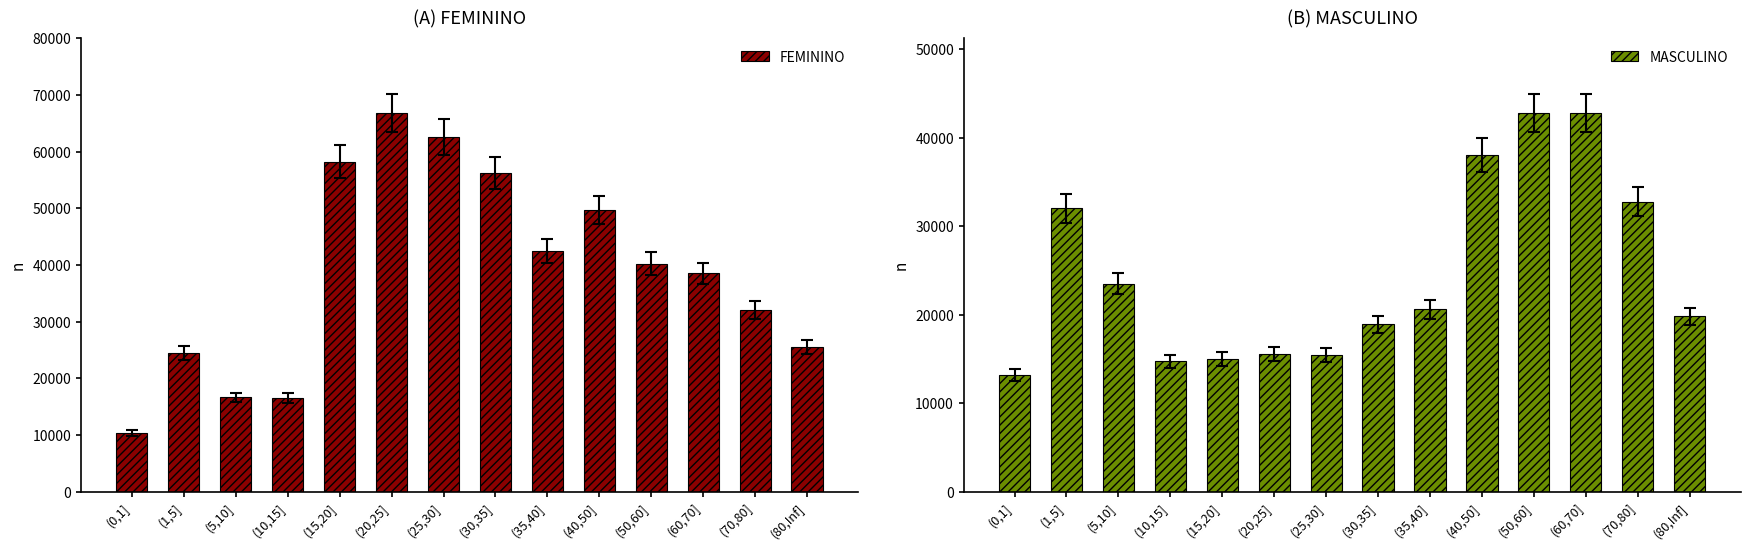

The value of MASCULINO at (25,30] is 7150. True or false?

False